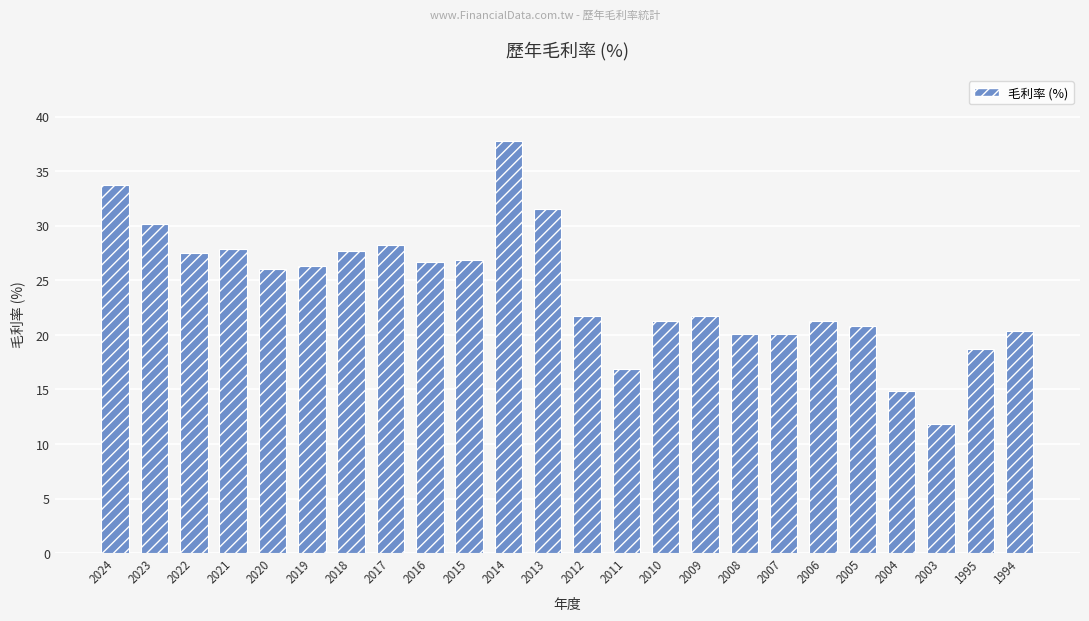

How many values are below 26?

12